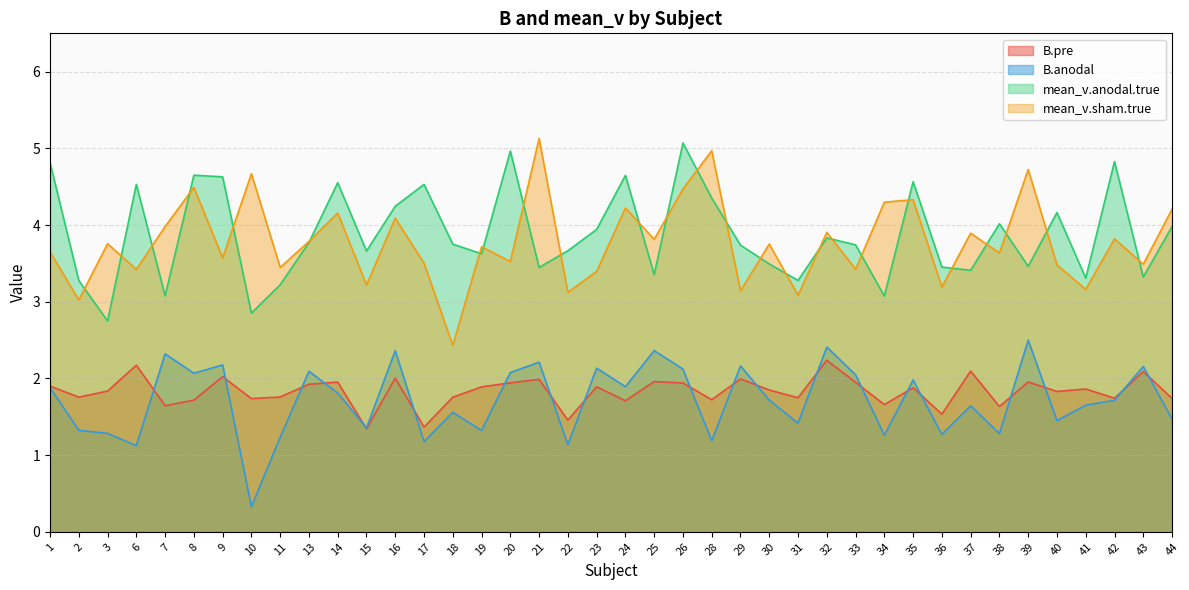

Where is B.anodal nearest to the value 1?

6